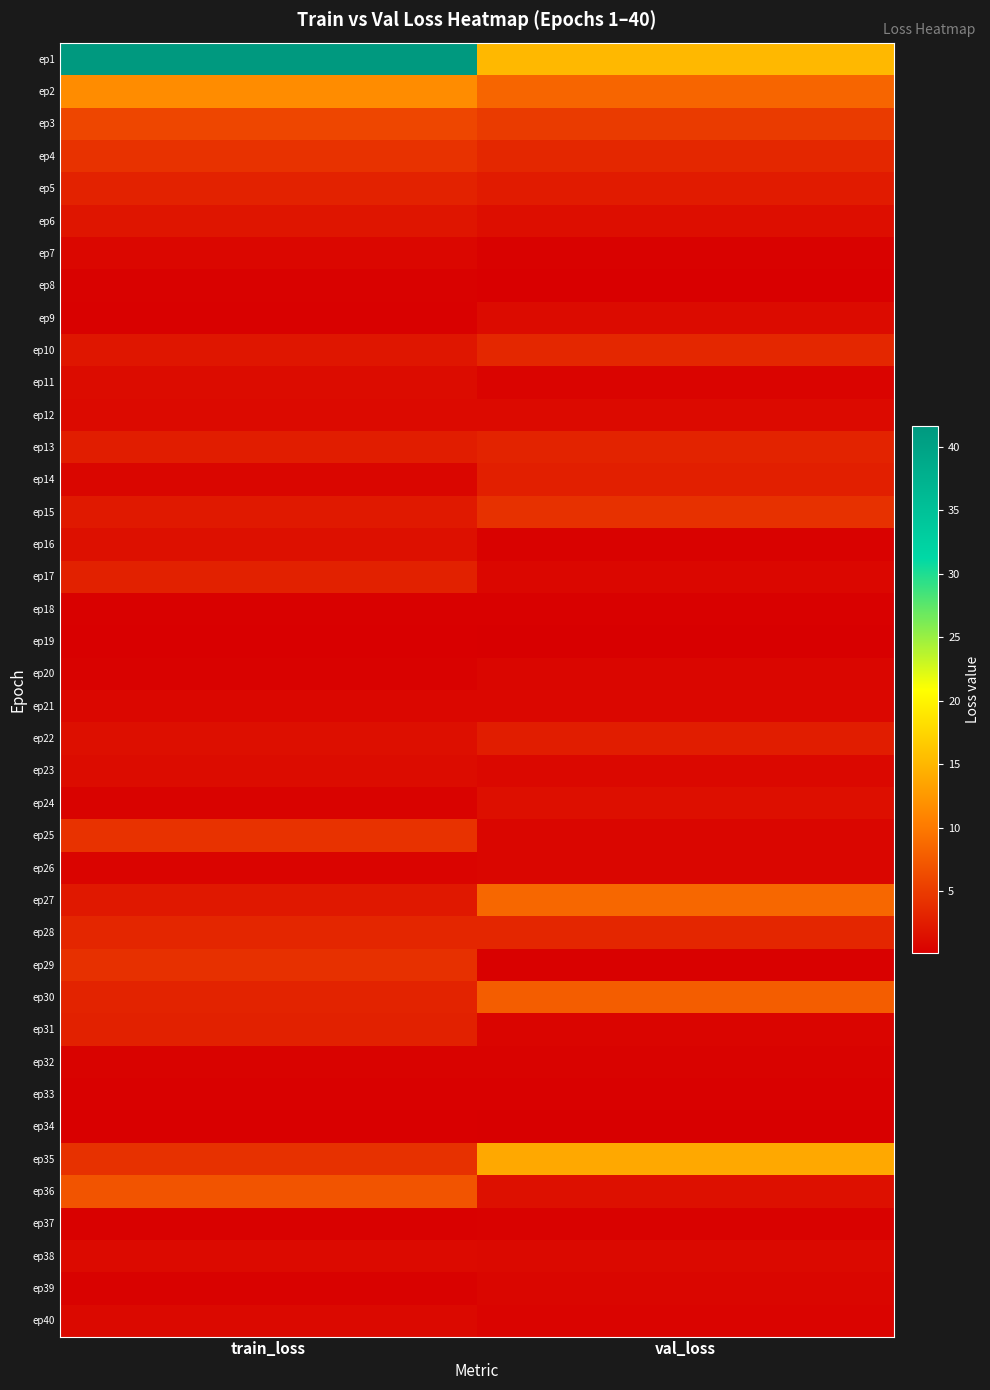

Which series has the largest total across all categories?

ep1